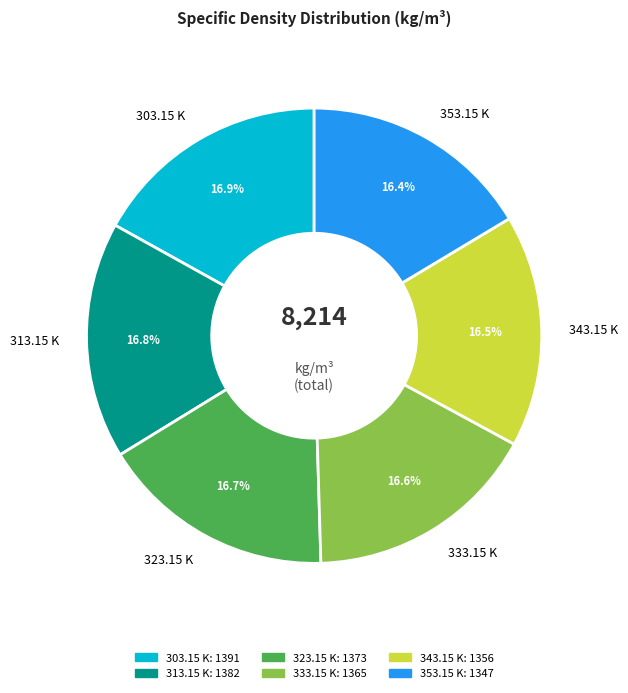

Does any single category account for the majority?

No